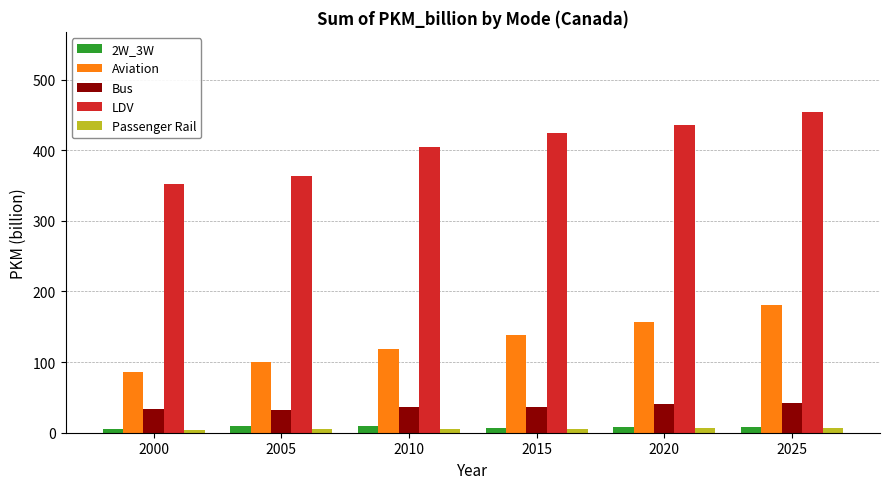

Which series has the largest total across all categories?

LDV